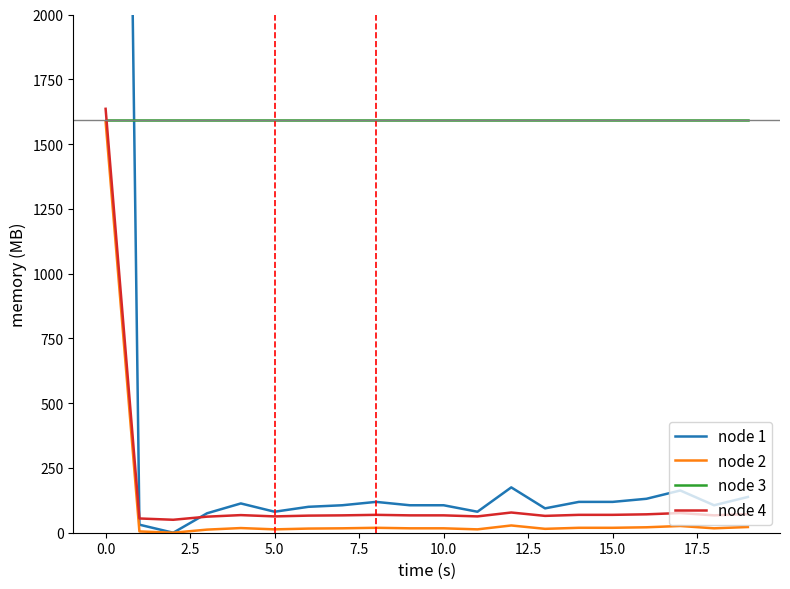

True or false: node 2 and node 4 intersect in this chart.

False